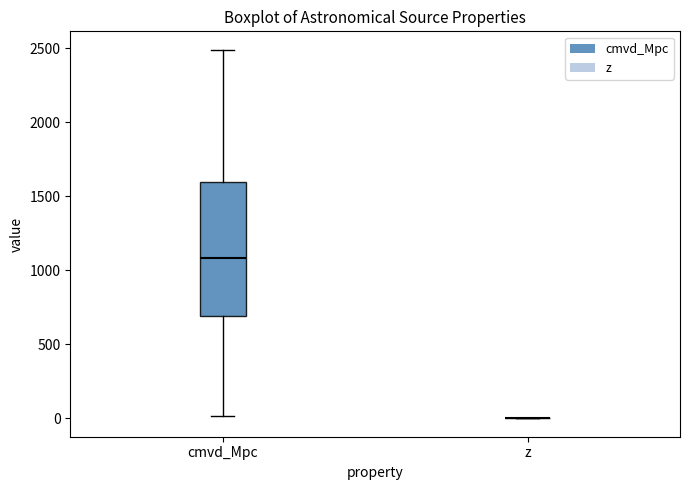

Reading left to right, read every box against the y-axis: the position of its median line, the range the box covers, and the ends of its whiskers. The values are not printed on the chart, so give them approximately, as read against the axis.

cmvd_Mpc: median 1100, box 700 to 1600, whiskers 0 to 2500
z: box collapsed to a line at 0, whiskers 0 to 0